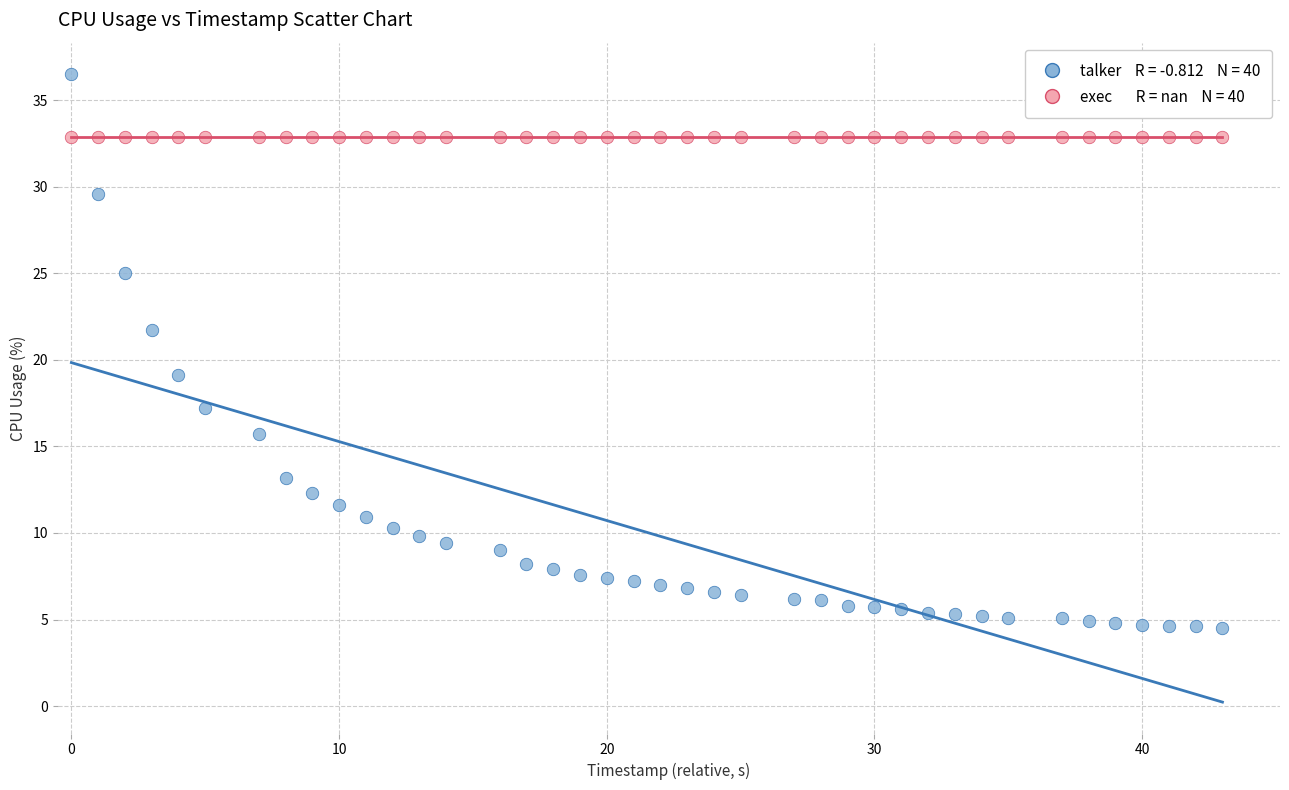

Across all series, what Y value is closest to 20?

19.1